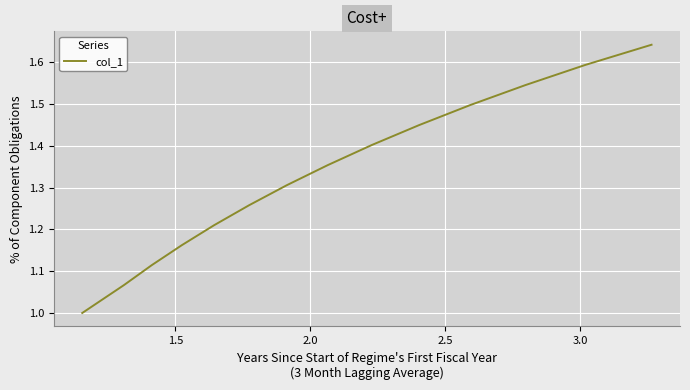

What is the smallest value displayed?

1.0